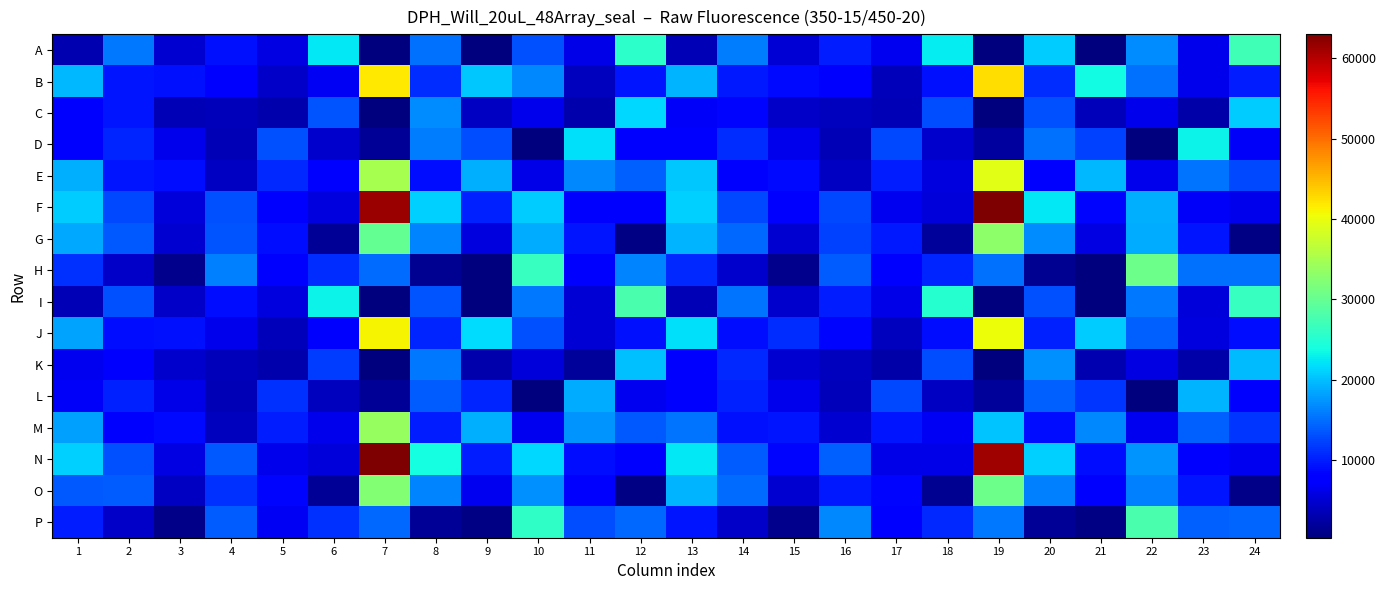

What is the minimum value shown in the chart?

306